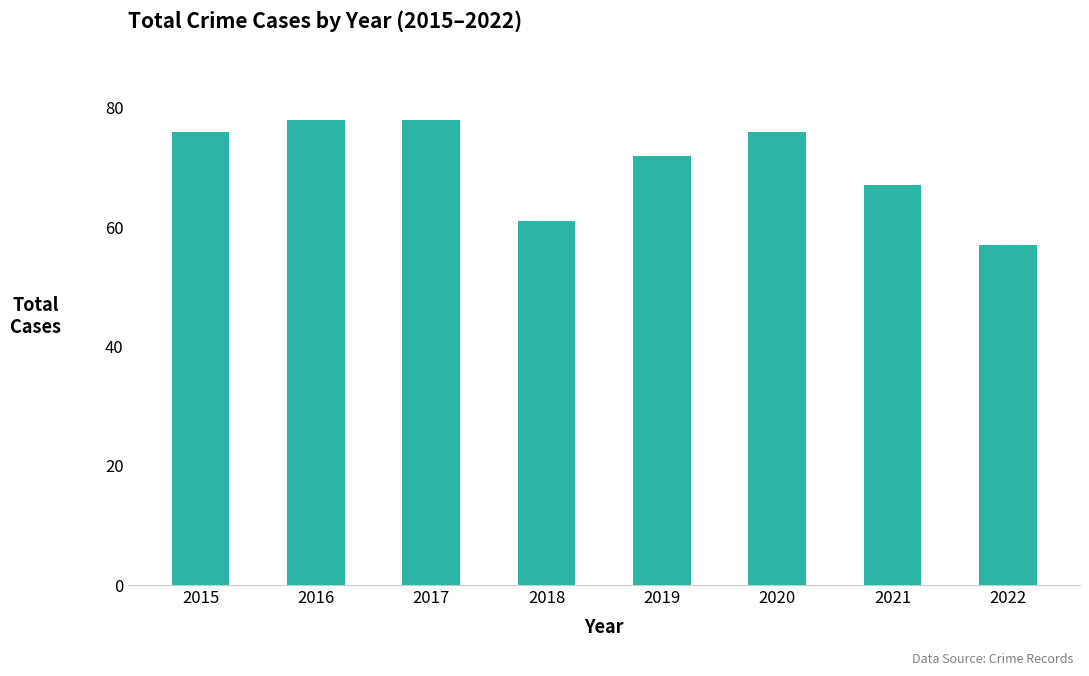

What is the difference between the second highest and minimum values?

21